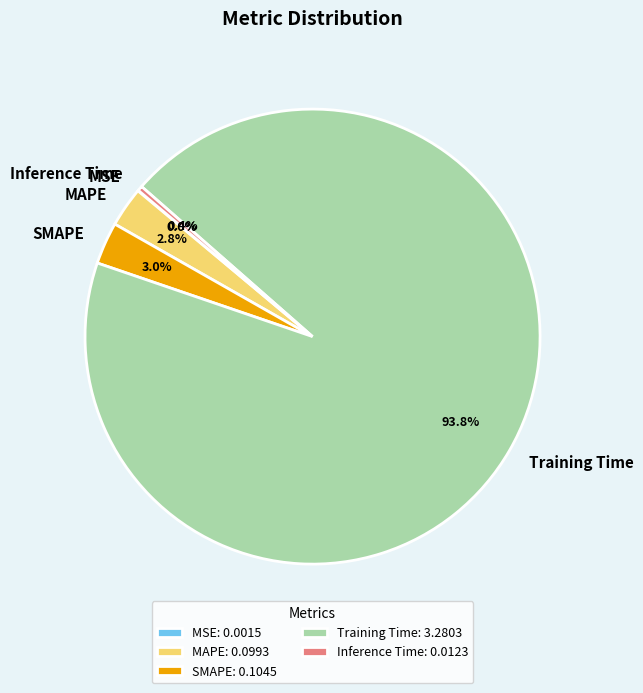

Which has a higher value, MAPE or Training Time?

Training Time